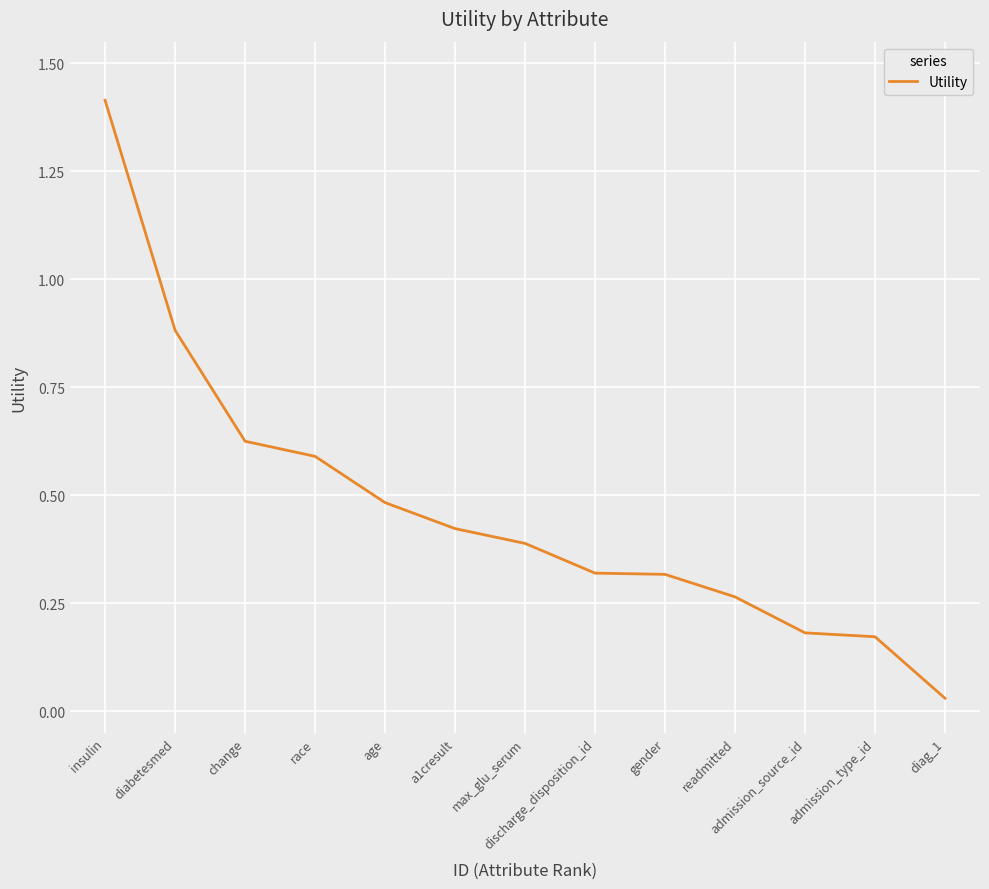

Where is the data nearest to the value 0?

diag_1